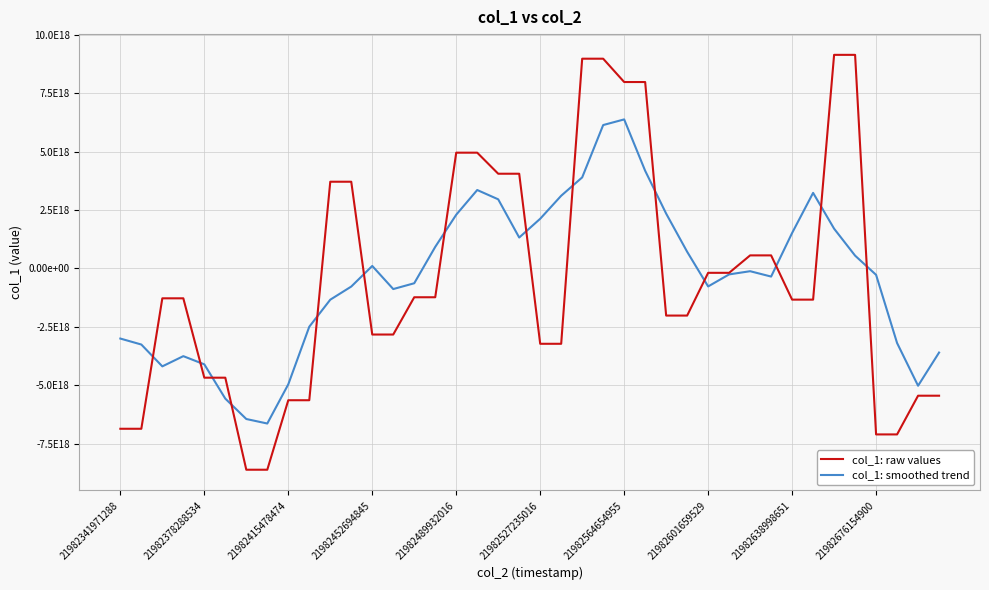

How many intersections are there between col_1: smoothed trend and col_1: raw values?

14